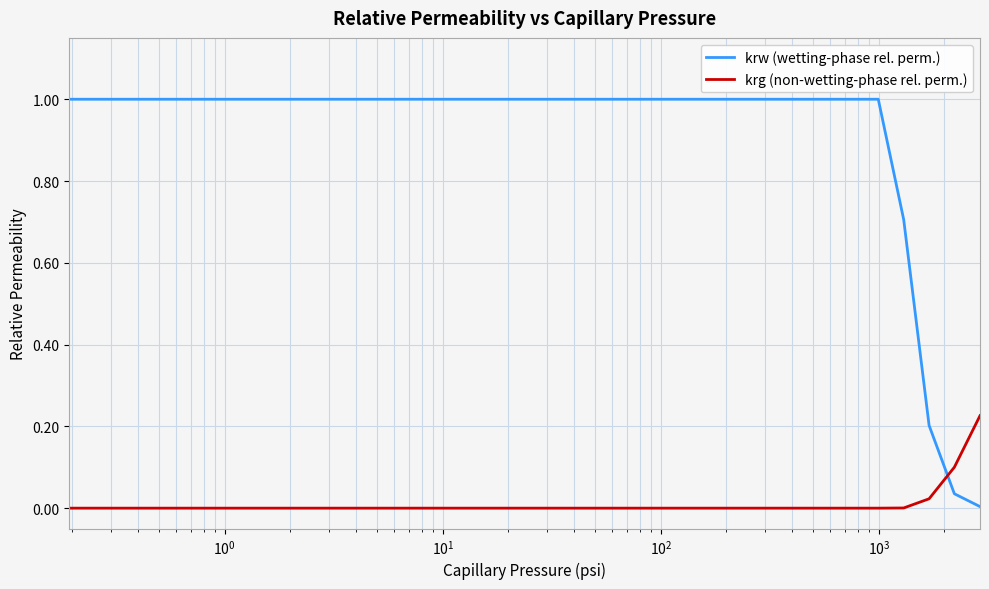

What is the maximum value shown in the chart?

1.0